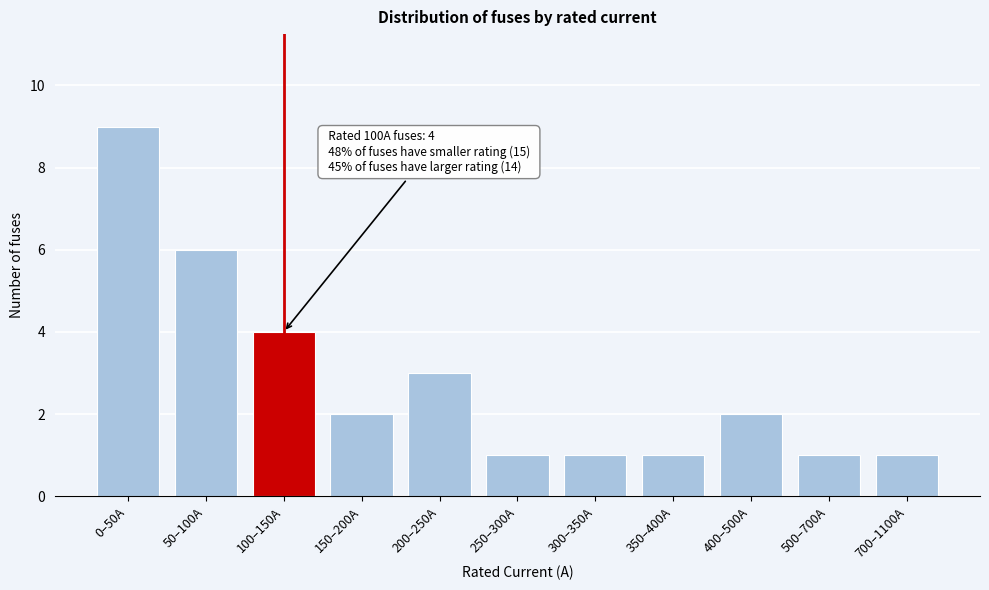

Reading left to right, what are all the values shown in this chart?

9	6	4	2	3	1	1	1	2	1	1